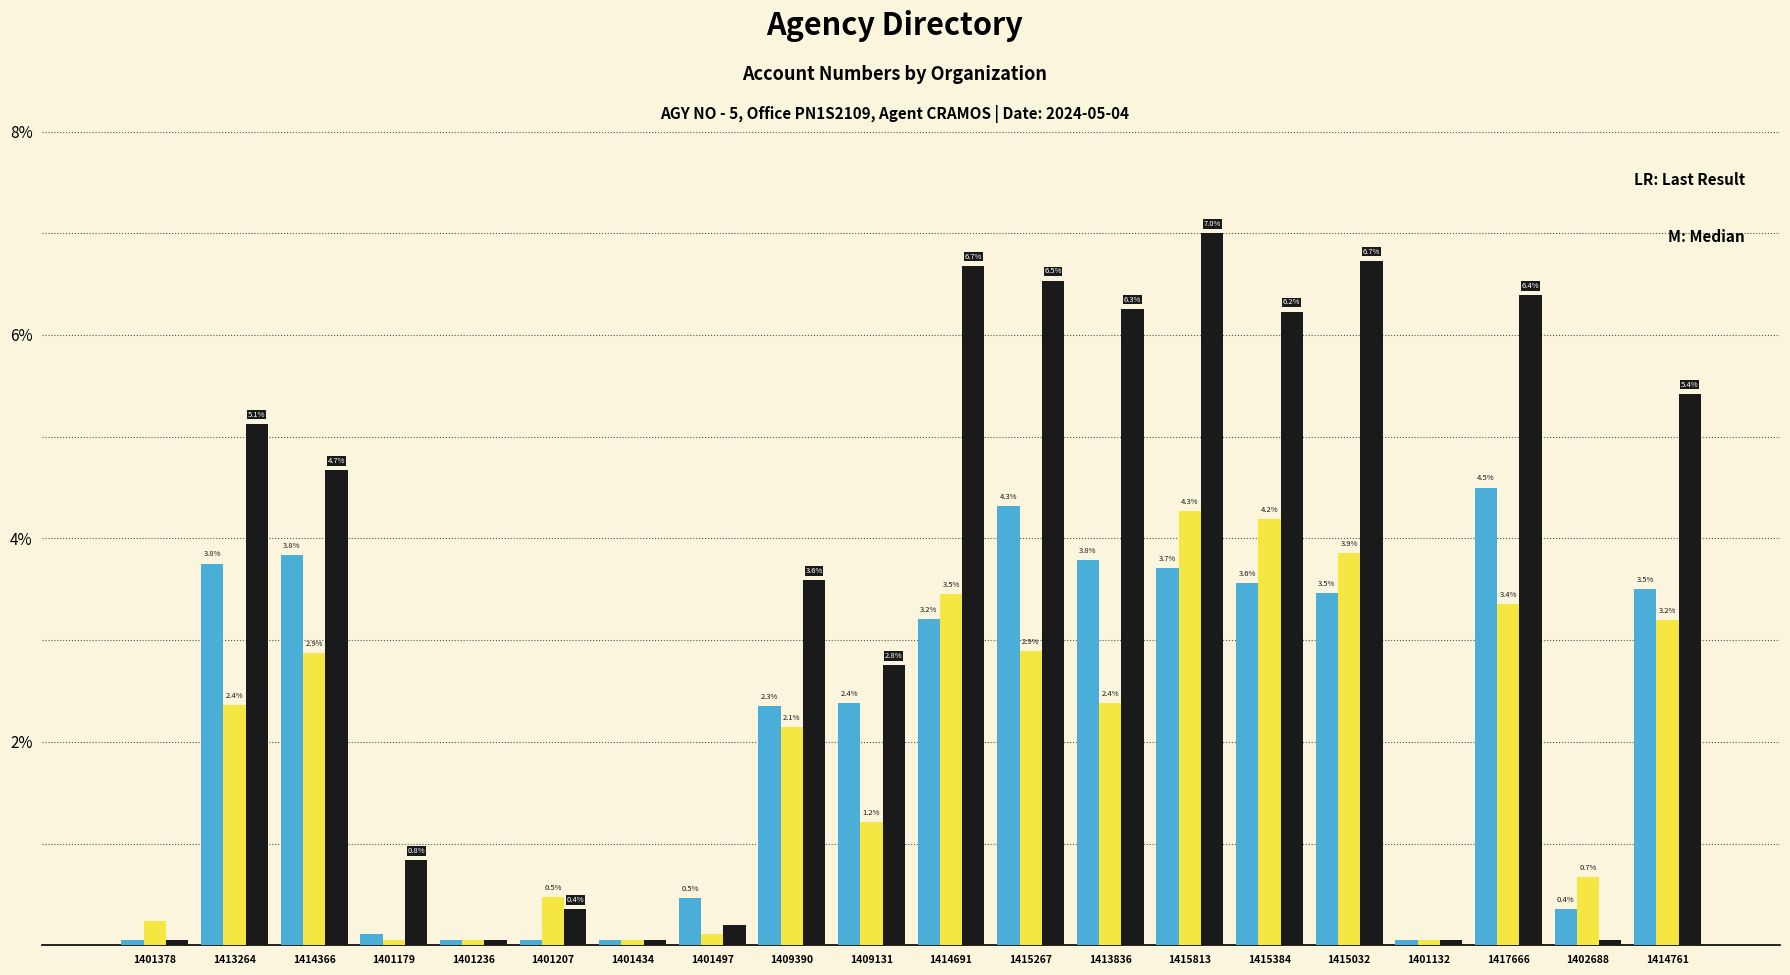

At which category does the chart reach its peak across all series?

1415813